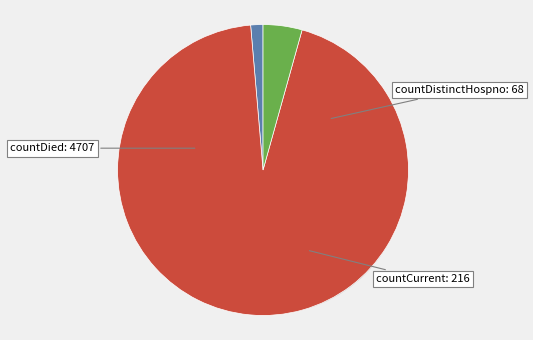

How many slices are in this pie chart?

3